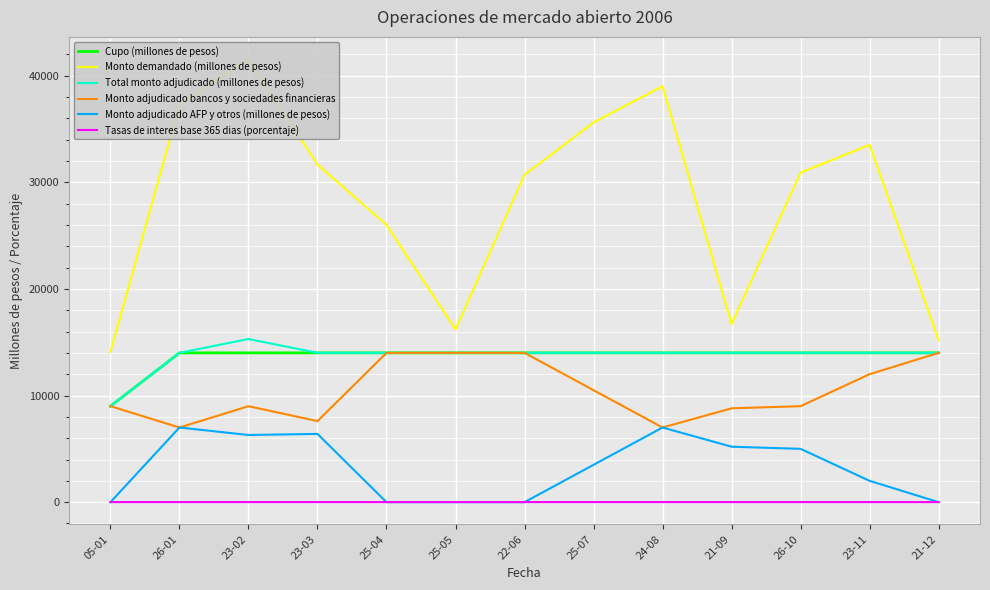

Rank the series by their maximum value, from lowest to highest.

Tasas de interes base 365 dias (porcentaje), Monto adjudicado AFP y otros (millones de pesos), Cupo (millones de pesos), Monto adjudicado bancos y sociedades financieras, Total monto adjudicado (millones de pesos), Monto demandado (millones de pesos)